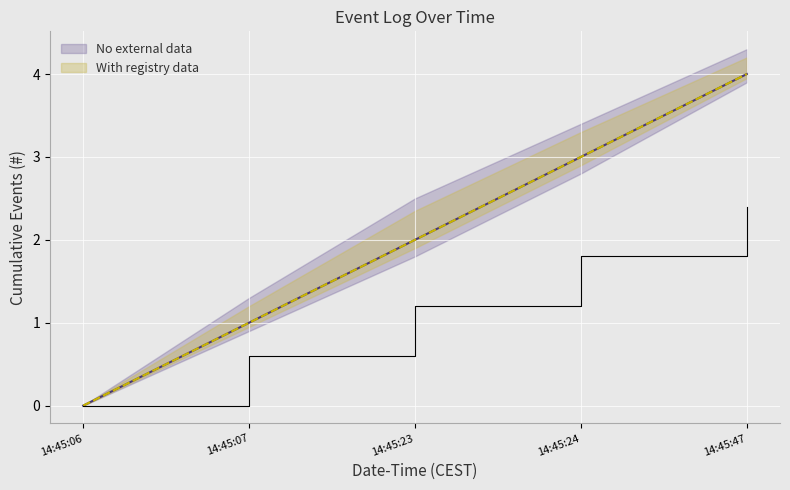

What is the average value of the With registry data series?

2